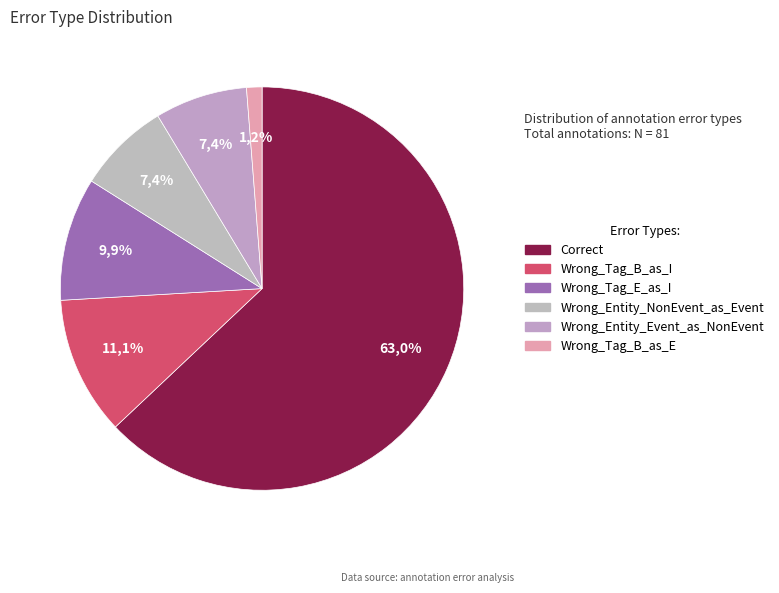

What is the smallest slice in the pie chart?

Wrong_Tag_B_as_E